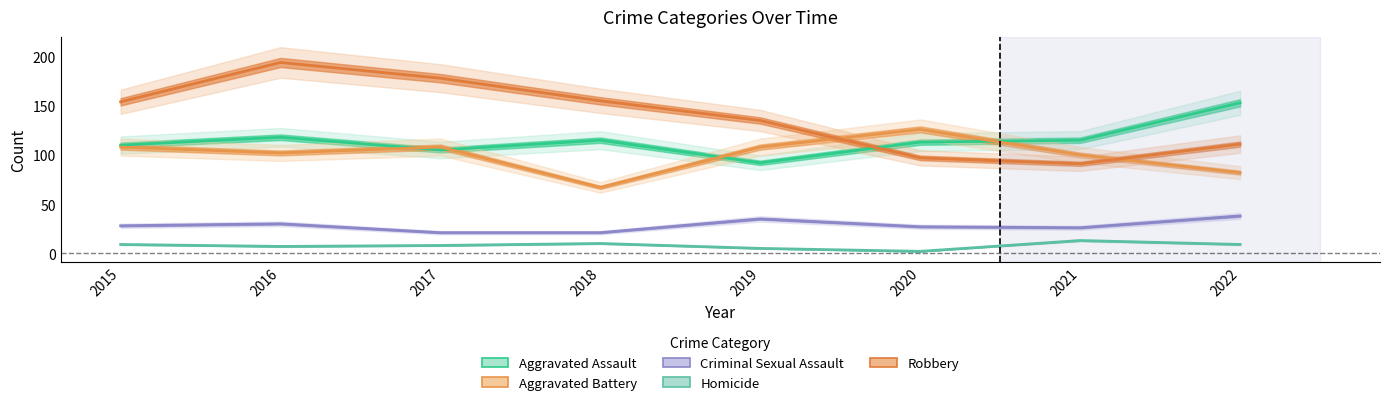

What is the minimum value shown in the chart?

2